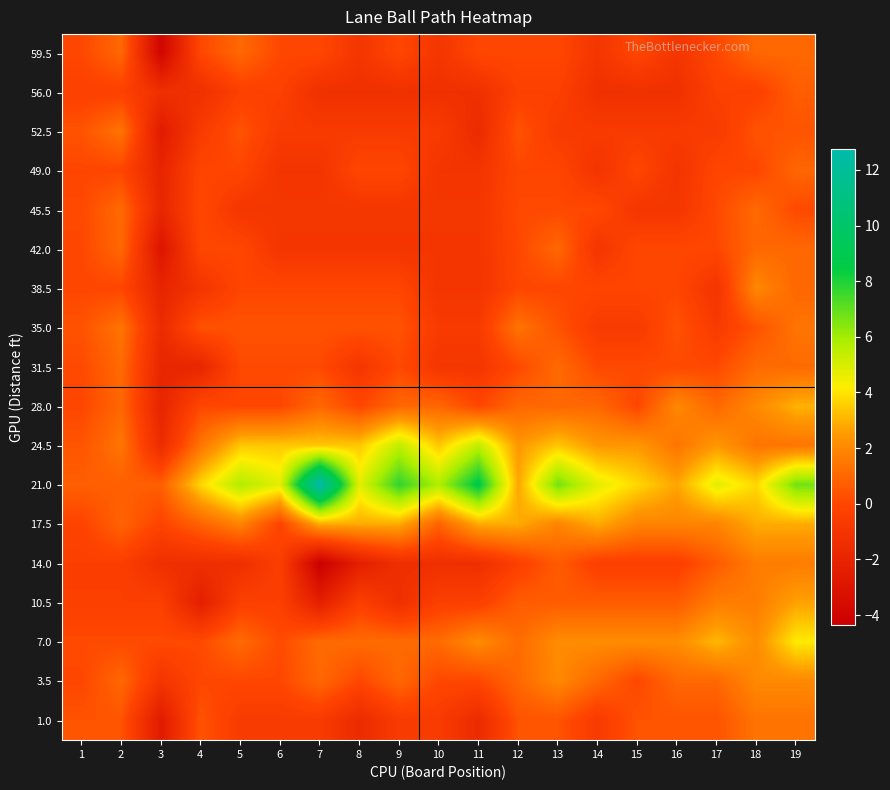

Reading left to right, transcribe all the data shown in this chart.

59.5: 1=0.0	2=1.0	3=-4.0	4=0.0	5=1.0	6=0.0	7=0.0	8=-1.0	9=0.0	10=-1.0	11=0.0	12=0.0	13=0.0	14=-1.0	15=0.0	16=-1.0	17=0.0	18=1.0	19=1.0
56.0: 1=-0.3	2=-0.3	3=-1.3	4=-1.3	5=-0.3	6=-0.3	7=-1.3	8=-1.3	9=-1.3	10=-1.3	11=-1.3	12=-0.3	13=-0.3	14=-1.3	15=-1.3	16=-1.3	17=-0.3	18=-0.3	19=0.7
52.5: 1=0.4	2=1.4	3=-2.6	4=-0.6	5=0.4	6=-0.6	7=-0.6	8=-0.6	9=-0.6	10=-0.6	11=-1.6	12=0.4	13=-0.6	14=-0.6	15=-0.6	16=-0.6	17=-0.6	18=0.4	19=0.4
49.0: 1=-0.0	2=-0.0	3=-2.0	4=-0.0	5=-0.0	6=-1.0	7=-1.0	8=-0.0	9=-0.0	10=-1.0	11=-1.0	12=-0.0	13=-0.0	14=-1.0	15=-0.0	16=-1.0	17=-0.0	18=-0.0	19=1.0
45.5: 1=0.1	2=1.1	3=-1.9	4=0.1	5=-0.9	6=-0.9	7=-0.9	8=-0.9	9=-0.9	10=-0.9	11=-0.9	12=0.1	13=0.1	14=0.1	15=-0.9	16=-0.9	17=0.1	18=1.1	19=0.1
42.0: 1=0.0	2=1.0	3=-3.0	4=0.0	5=0.0	6=-1.0	7=-1.0	8=-1.0	9=-1.0	10=-1.0	11=-1.0	12=0.0	13=1.0	14=-1.0	15=0.0	16=0.0	17=0.0	18=1.0	19=1.0
38.5: 1=-0.0	2=-0.0	3=-2.0	4=-1.0	5=-0.0	6=-0.0	7=-0.0	8=-0.0	9=-0.0	10=-1.0	11=-1.0	12=-0.0	13=-0.0	14=-0.0	15=-0.0	16=-0.0	17=-1.0	18=2.0	19=1.0
35.0: 1=0.4	2=1.4	3=-1.6	4=0.4	5=0.4	6=0.4	7=0.4	8=0.4	9=0.4	10=-0.6	11=-0.6	12=1.4	13=0.4	14=-0.6	15=-0.6	16=0.4	17=-0.6	18=0.4	19=1.4
31.5: 1=0.1	2=1.1	3=-1.9	4=-1.9	5=0.1	6=0.1	7=0.1	8=-0.9	9=0.1	10=-0.9	11=-0.9	12=0.1	13=1.1	14=0.1	15=0.1	16=0.1	17=0.1	18=1.1	19=1.1
28.0: 1=0.0	2=1.0	3=-2.0	4=0.0	5=0.0	6=0.0	7=1.0	8=0.0	9=1.0	10=1.0	11=0.0	12=1.0	13=1.0	14=1.0	15=0.0	16=2.0	17=1.0	18=2.0	19=3.0
24.5: 1=0.4	2=1.4	3=-1.6	4=1.4	5=3.4	6=3.4	7=3.4	8=3.4	9=5.4	10=3.4	11=5.4	12=2.4	13=3.4	14=2.4	15=2.4	16=1.4	17=2.4	18=1.4	19=1.4
21.0: 1=0.7	2=0.7	3=0.7	4=3.7	5=5.7	6=4.7	7=12.7	8=4.7	9=7.7	10=5.7	11=8.7	12=2.7	13=6.7	14=4.7	15=3.7	16=2.7	17=4.7	18=3.7	19=6.7
17.5: 1=-0.1	2=0.9	3=-0.1	4=0.9	5=1.9	6=-0.1	7=2.9	8=2.9	9=2.9	10=0.9	11=2.9	12=2.9	13=1.9	14=2.9	15=1.9	16=1.9	17=1.9	18=2.9	19=2.9
14.0: 1=-0.4	2=-0.4	3=-1.4	4=-1.4	5=-1.4	6=-0.4	7=-4.4	8=-2.4	9=-1.4	10=-1.4	11=-1.4	12=-0.4	13=0.6	14=-0.4	15=-0.4	16=-0.4	17=0.6	18=1.6	19=1.6
10.5: 1=-0.3	2=-0.3	3=-0.3	4=-2.3	5=-0.3	6=-0.3	7=-2.3	8=-0.3	9=-1.3	10=-0.3	11=-0.3	12=0.7	13=0.7	14=0.7	15=0.7	16=0.7	17=1.7	18=1.7	19=2.7
7.0: 1=0.1	2=0.1	3=0.1	4=0.1	5=1.1	6=0.1	7=1.1	8=1.1	9=1.1	10=1.1	11=2.1	12=1.1	13=2.1	14=2.1	15=2.1	16=2.1	17=3.1	18=2.1	19=4.1
3.5: 1=0.0	2=1.0	3=-1.0	4=0.0	5=0.0	6=0.0	7=1.0	8=0.0	9=1.0	10=0.0	11=0.0	12=1.0	13=2.0	14=1.0	15=0.0	16=1.0	17=1.0	18=2.0	19=2.0
1.0: 1=0.4	2=0.4	3=-2.6	4=0.4	5=-0.6	6=-0.6	7=-0.6	8=-1.6	9=-0.6	10=-0.6	11=-1.6	12=0.4	13=0.4	14=-0.6	15=0.4	16=0.4	17=0.4	18=1.4	19=1.4